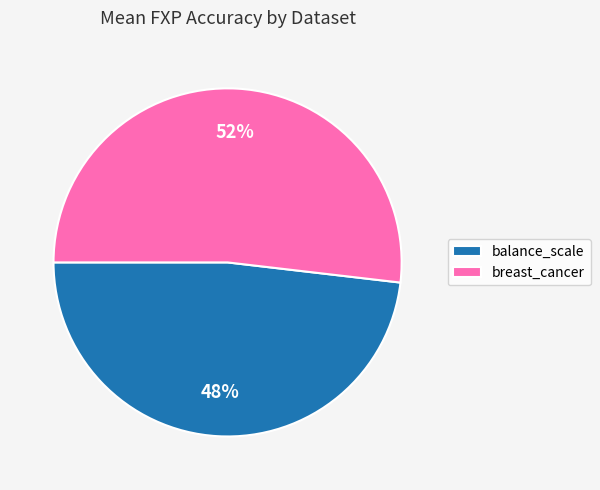

Which has a higher value, breast_cancer or balance_scale?

breast_cancer